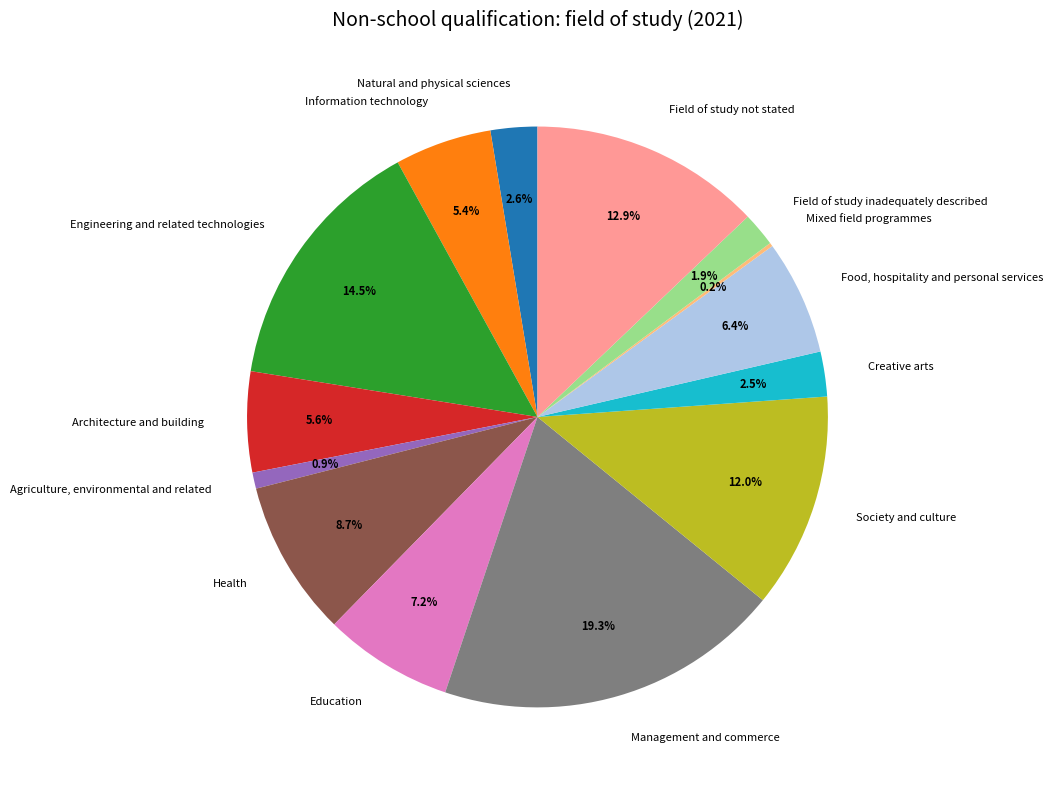

To the nearest percent, what is the average slice percentage?

7%